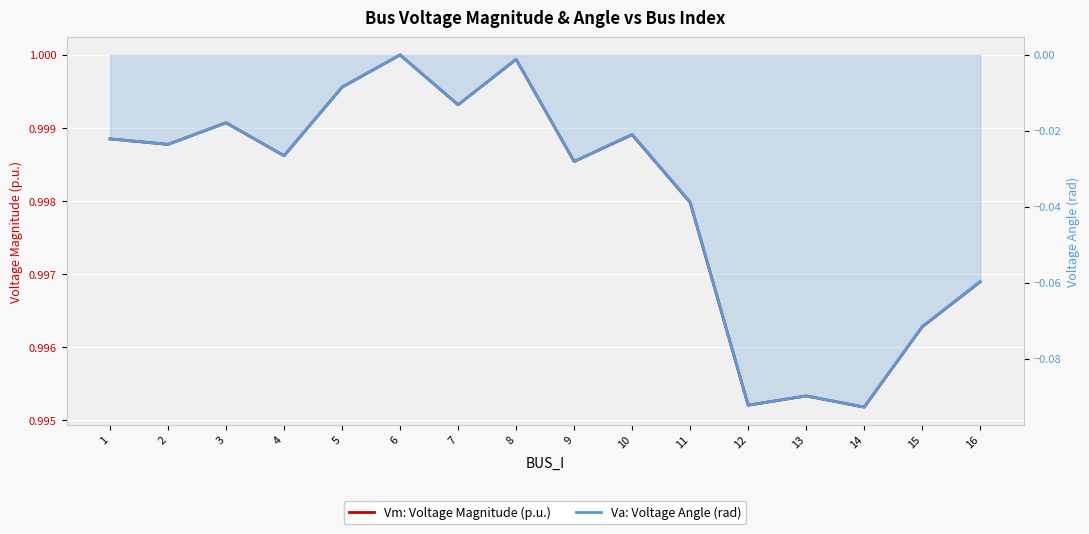

Between 15 and 16, which series saw the biggest shift?

Va: Voltage Angle (rad)